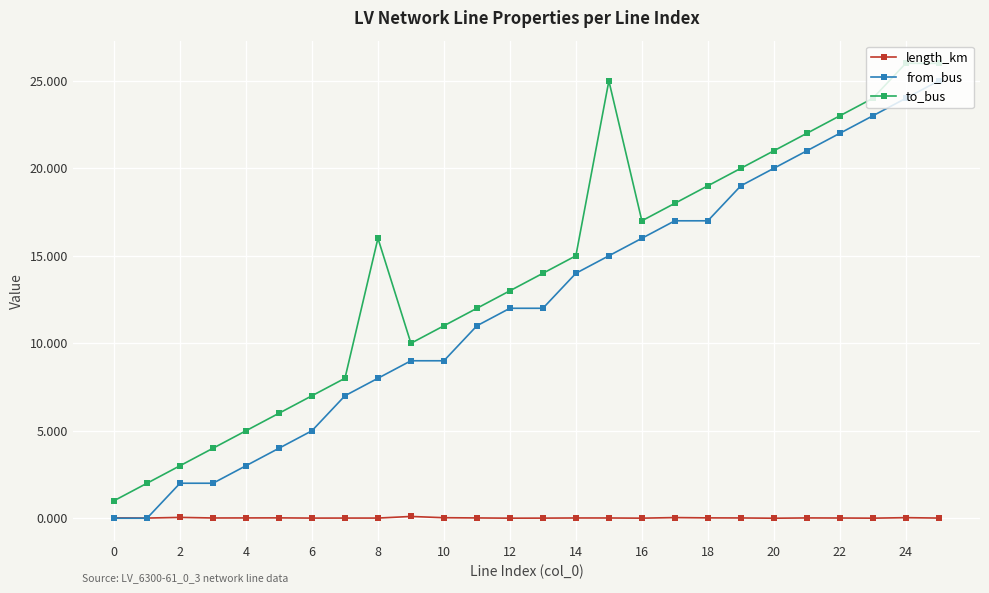

True or false: to_bus and from_bus intersect in this chart.

False